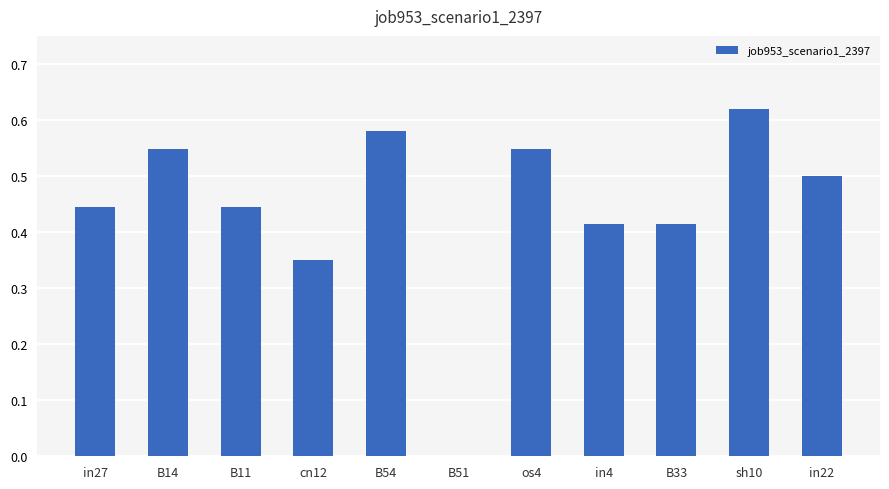

Where is the data nearest to the value 0?

B51